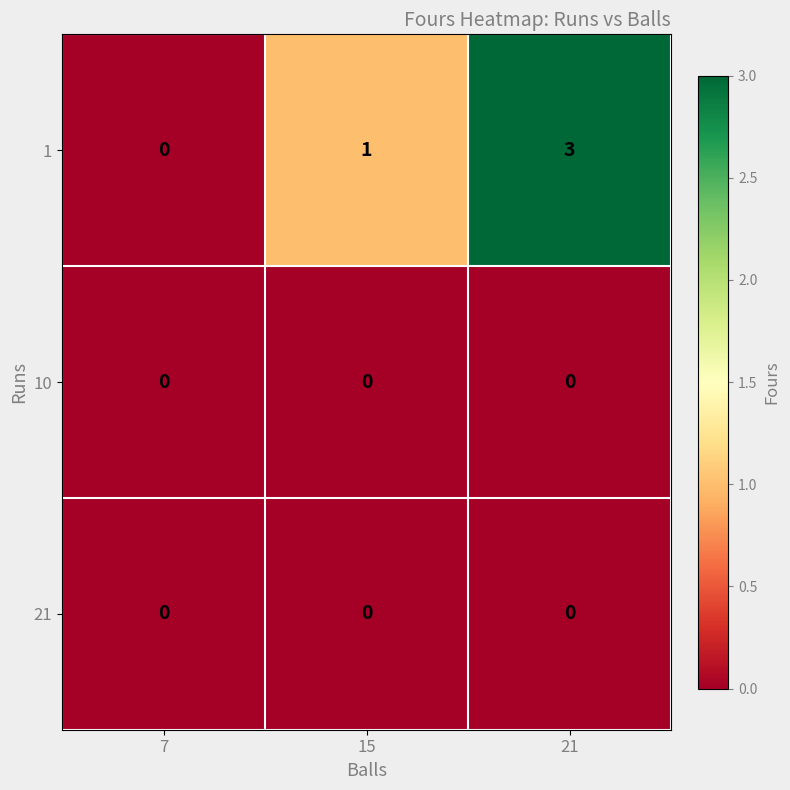

Which category has the highest value in the 1 series?

21